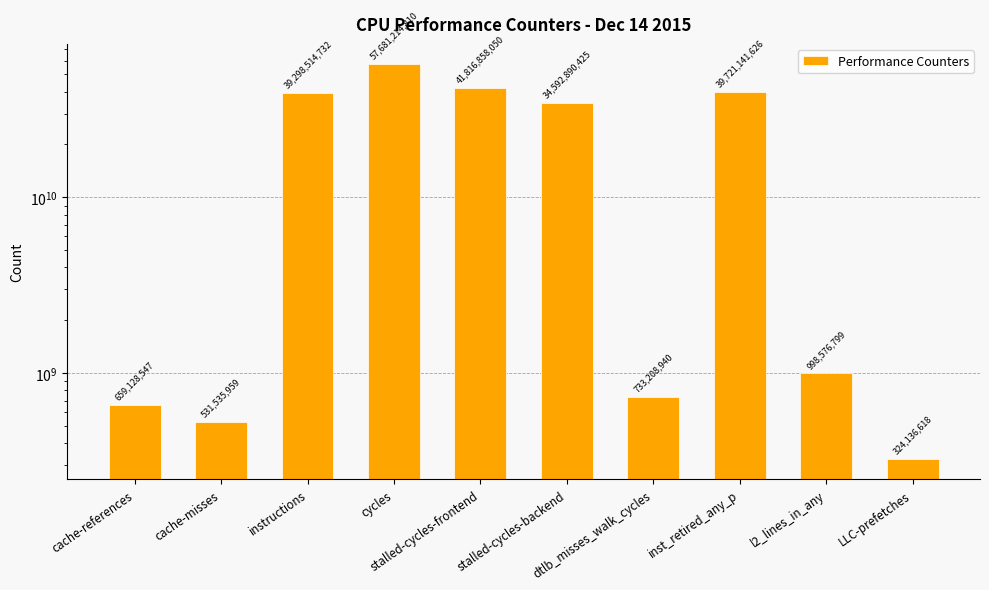

What is the difference between the values at cache-misses and stalled-cycles-frontend?

41285322091